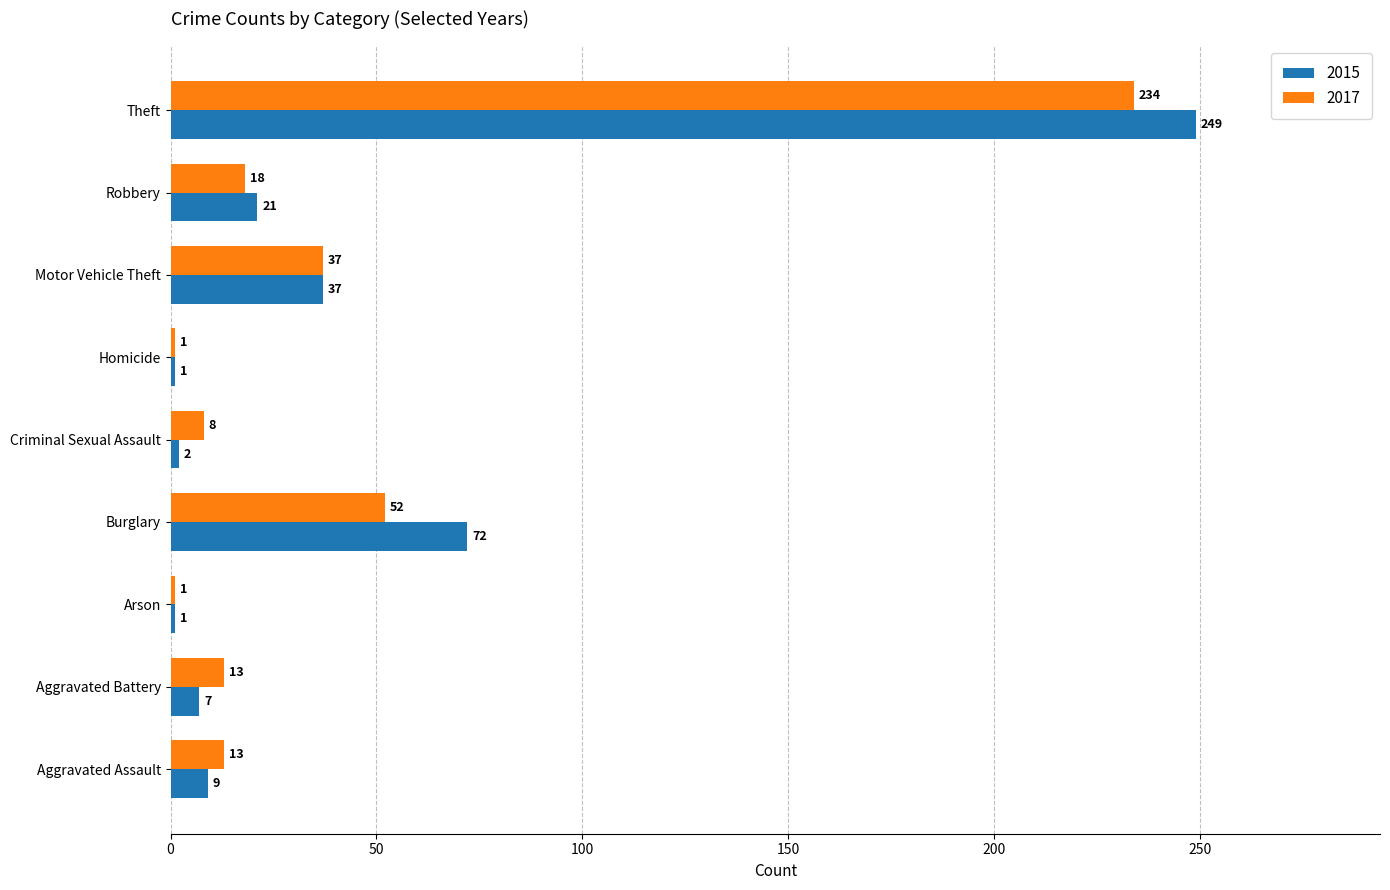

What is the difference between the highest and lowest values at Aggravated Battery?

6